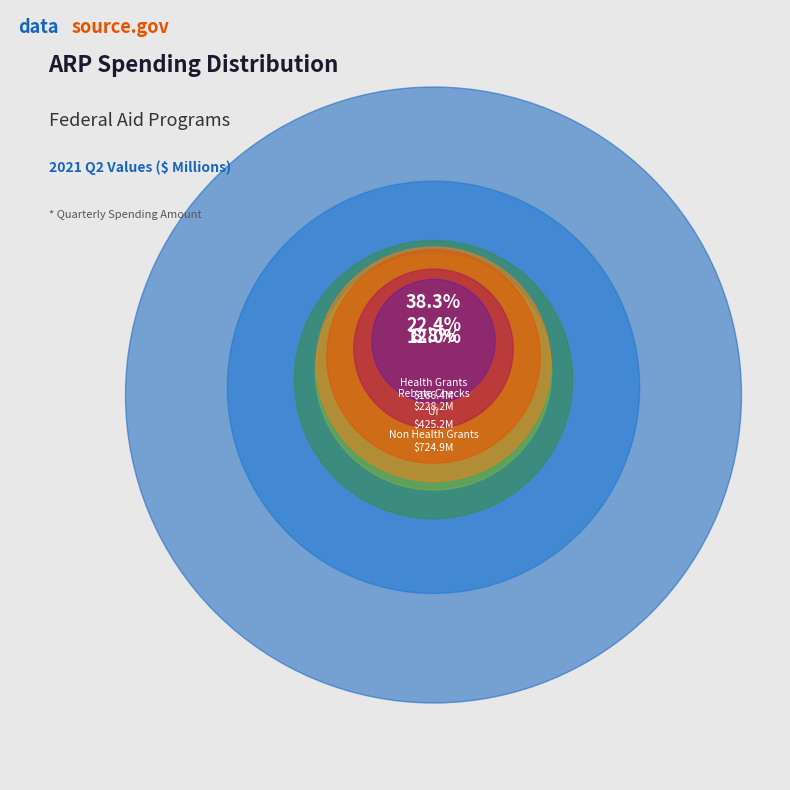

Is there any slice that represents more than half of the pie?

No